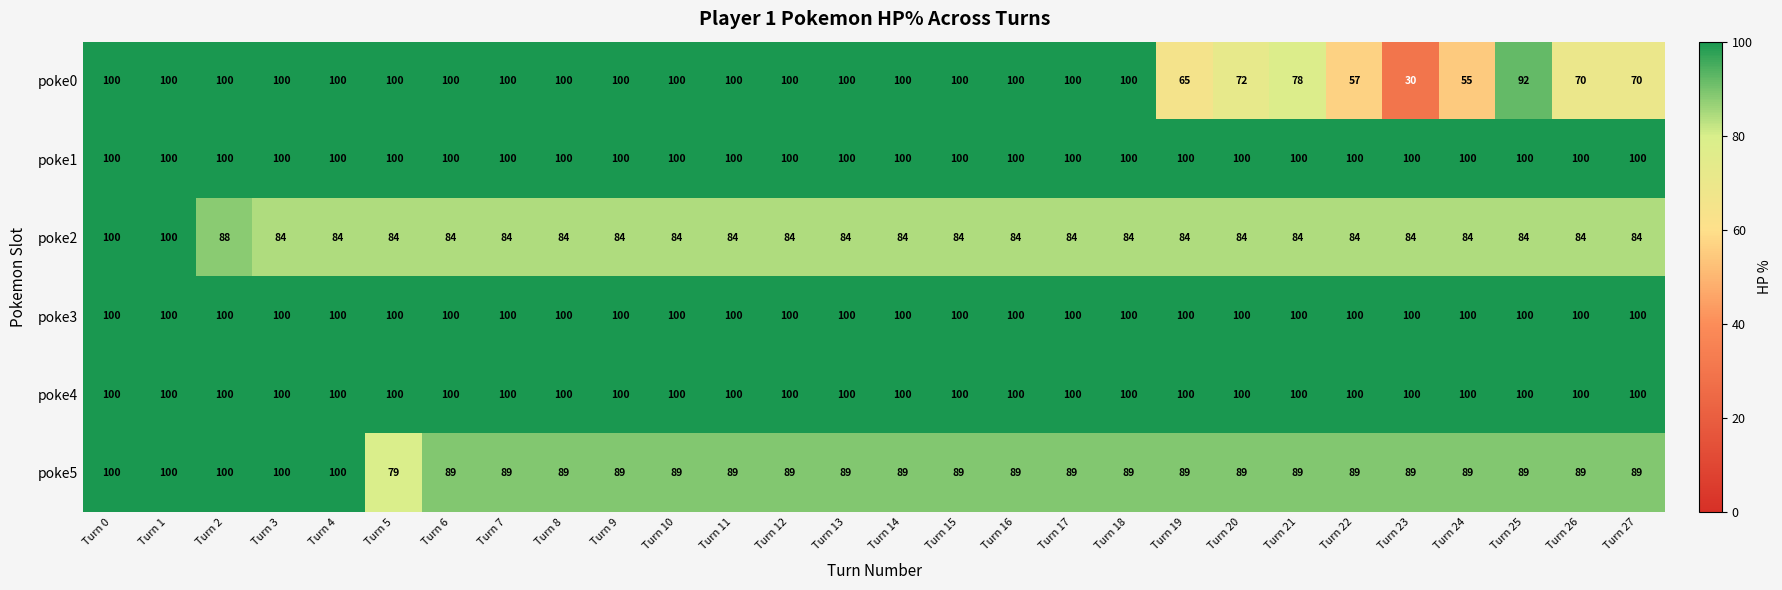

At which label is poke0 closest to 65?

Turn 19